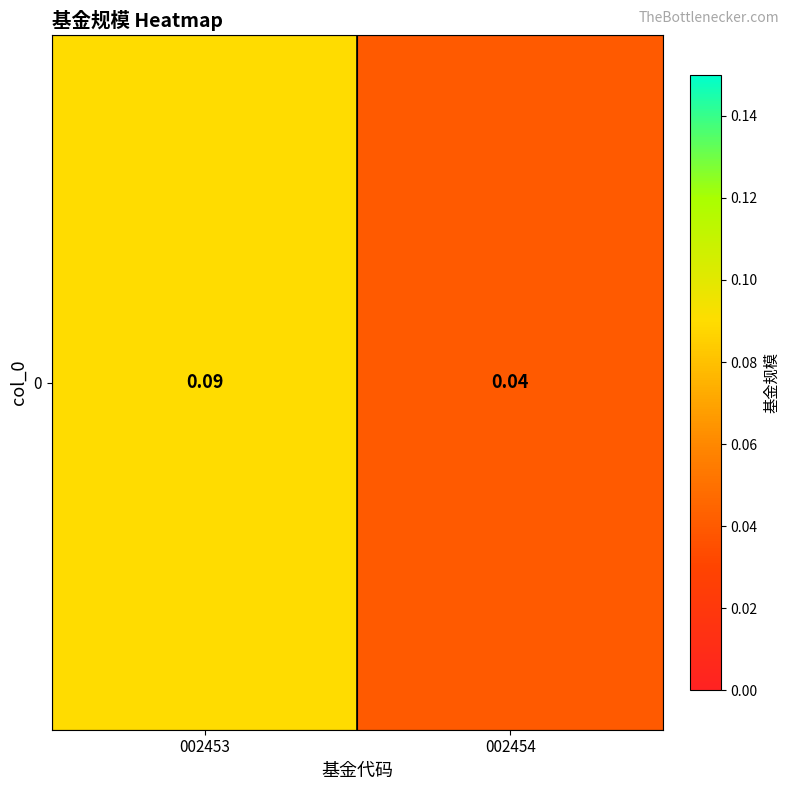

List the labels in order of value, smallest first.

002454, 002453